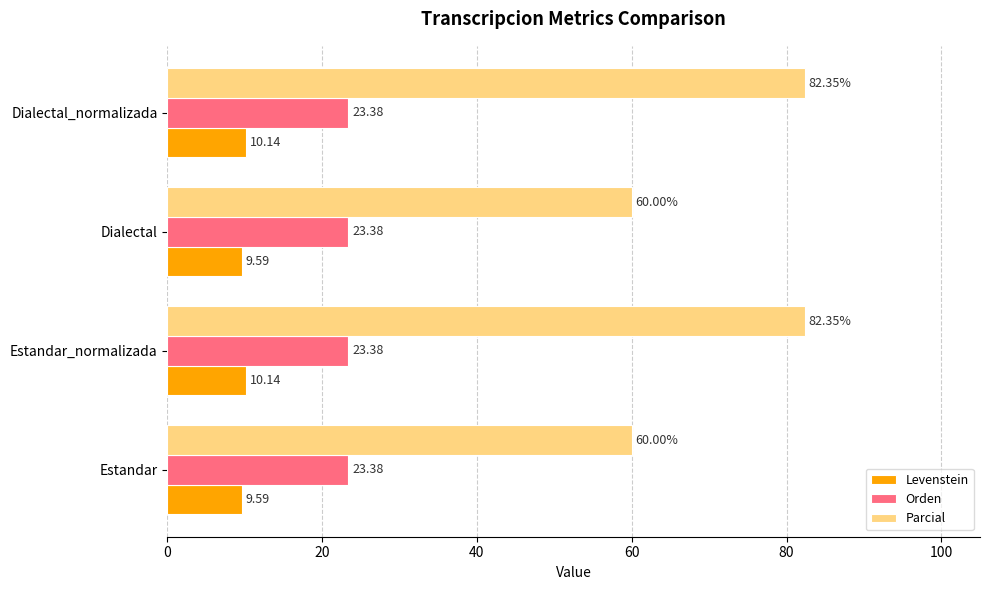

What is the total value across all series at Dialectal_normalizada?

115.9